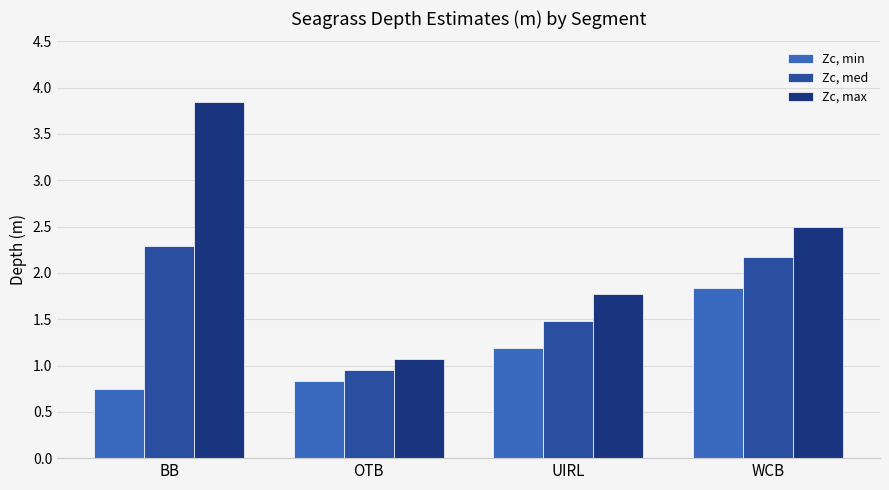

What is the sum of all Zc, med values?

6.9